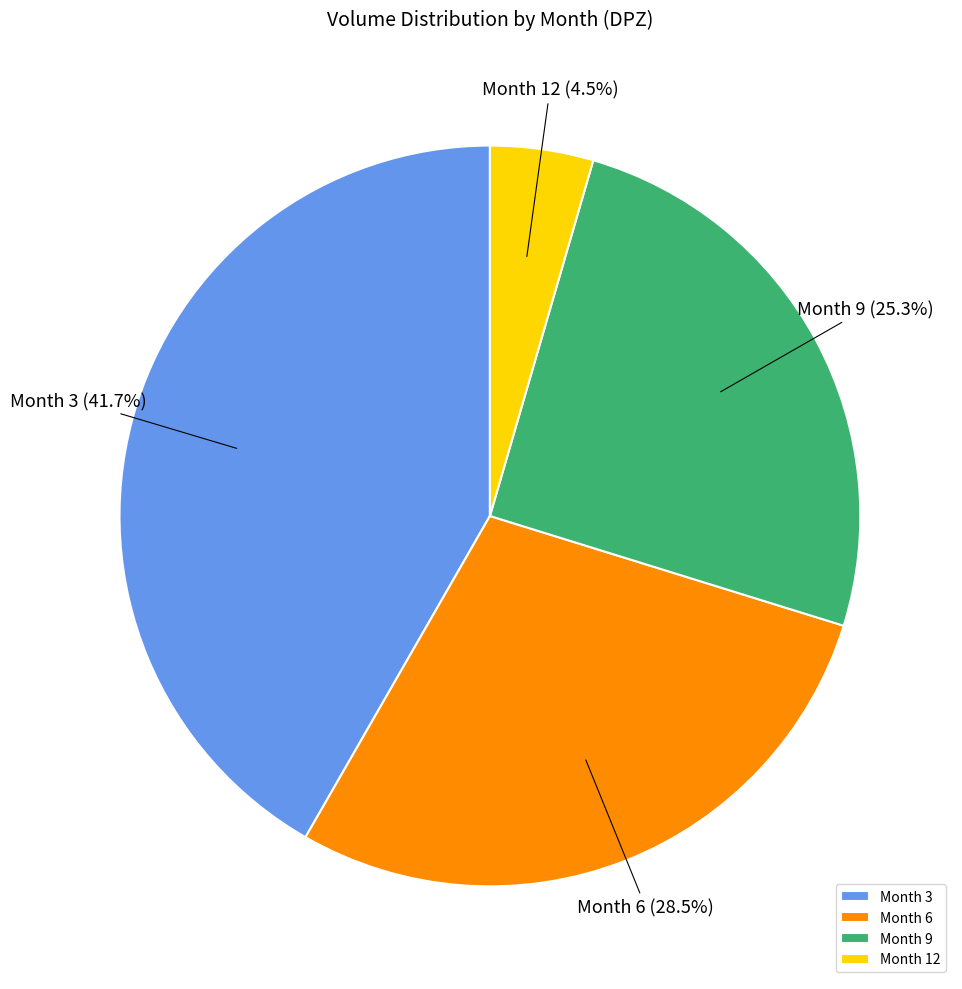

Which has a higher value, Month 9 or Month 12?

Month 9